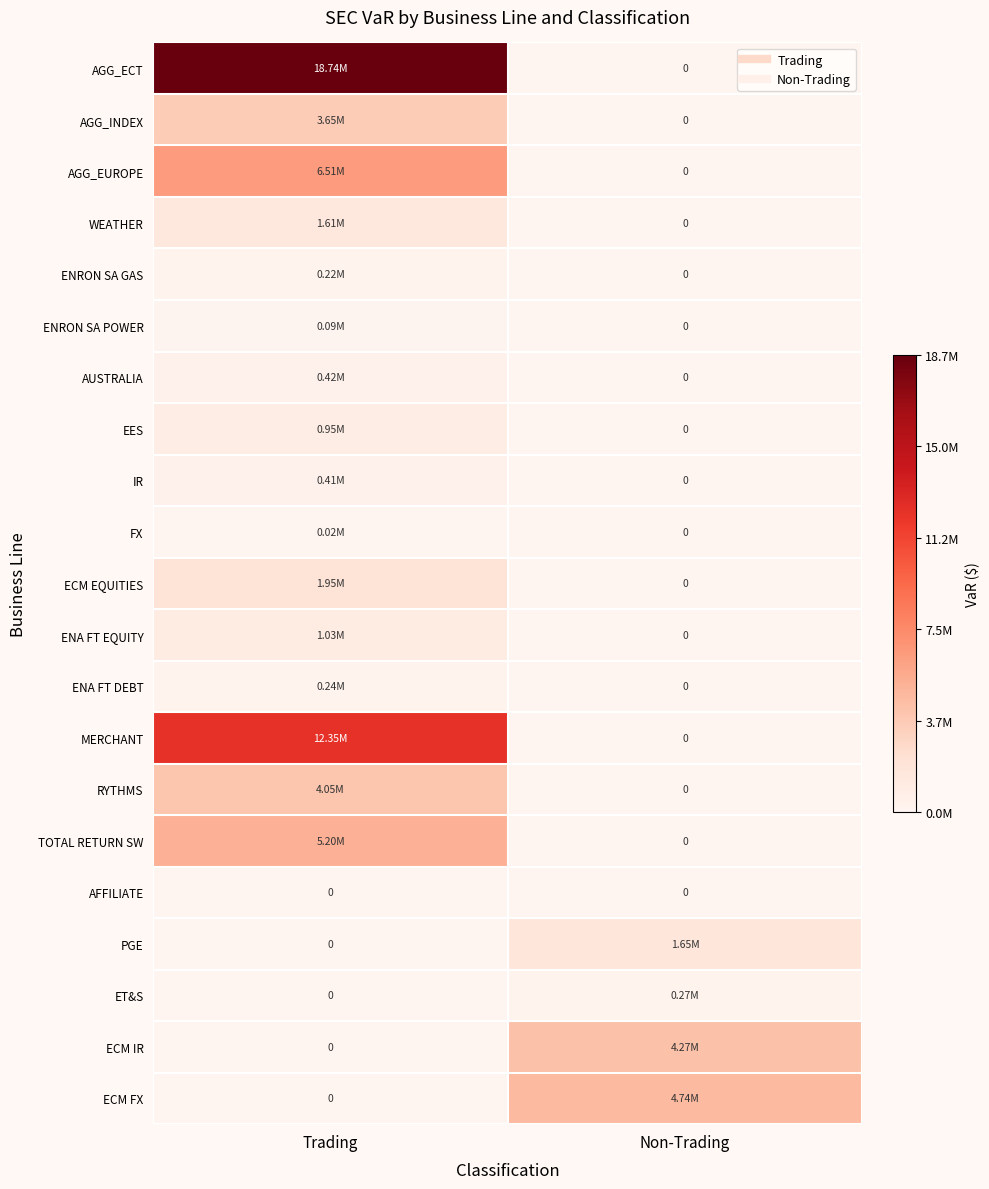

What is the maximum value shown in the chart?

18742019.0